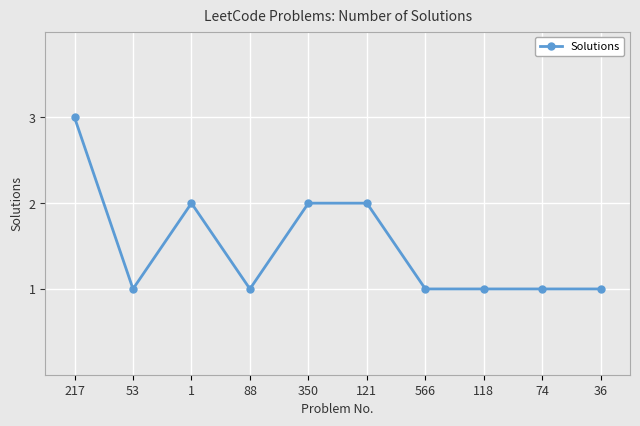

Read the value at 88.

1